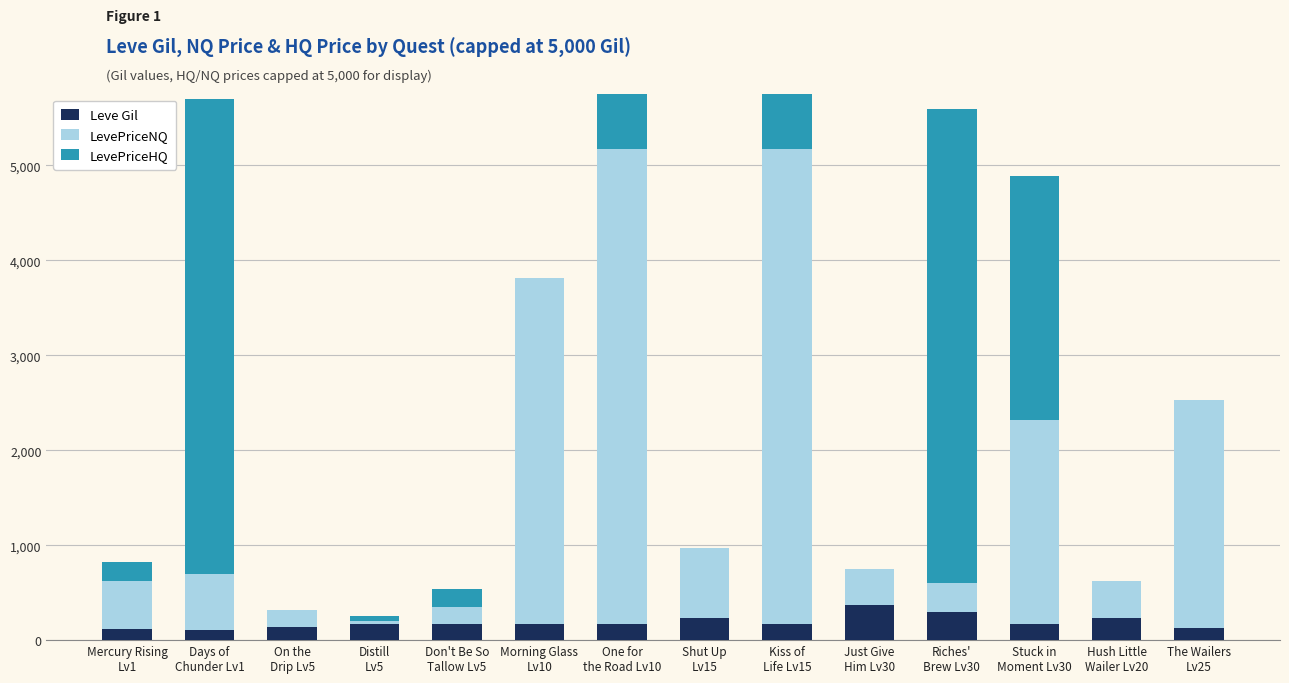

What is the value of the Leve Gil bar at the 2nd from the left?

112.0